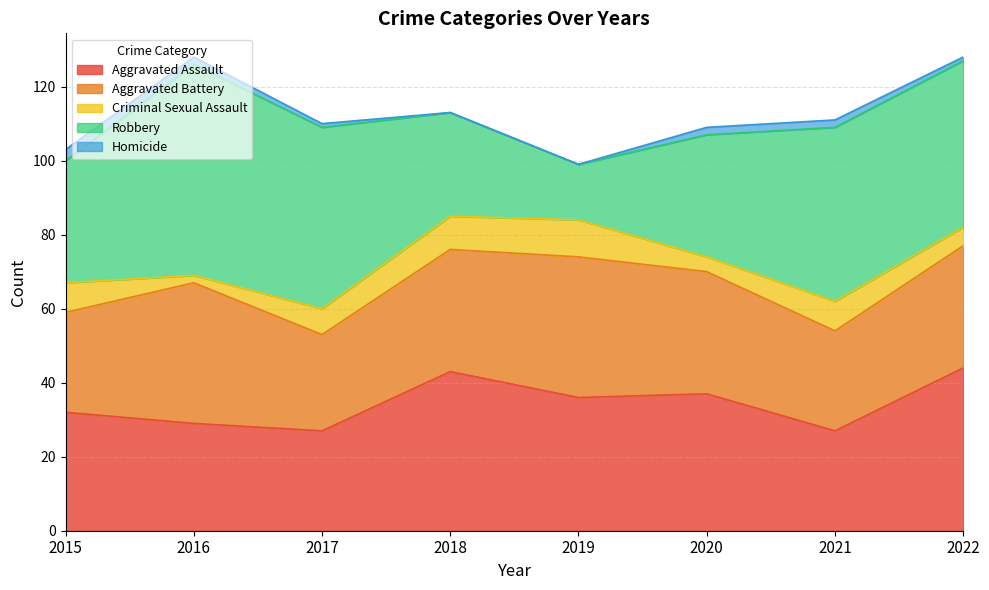

True or false: Criminal Sexual Assault and Homicide intersect in this chart.

False